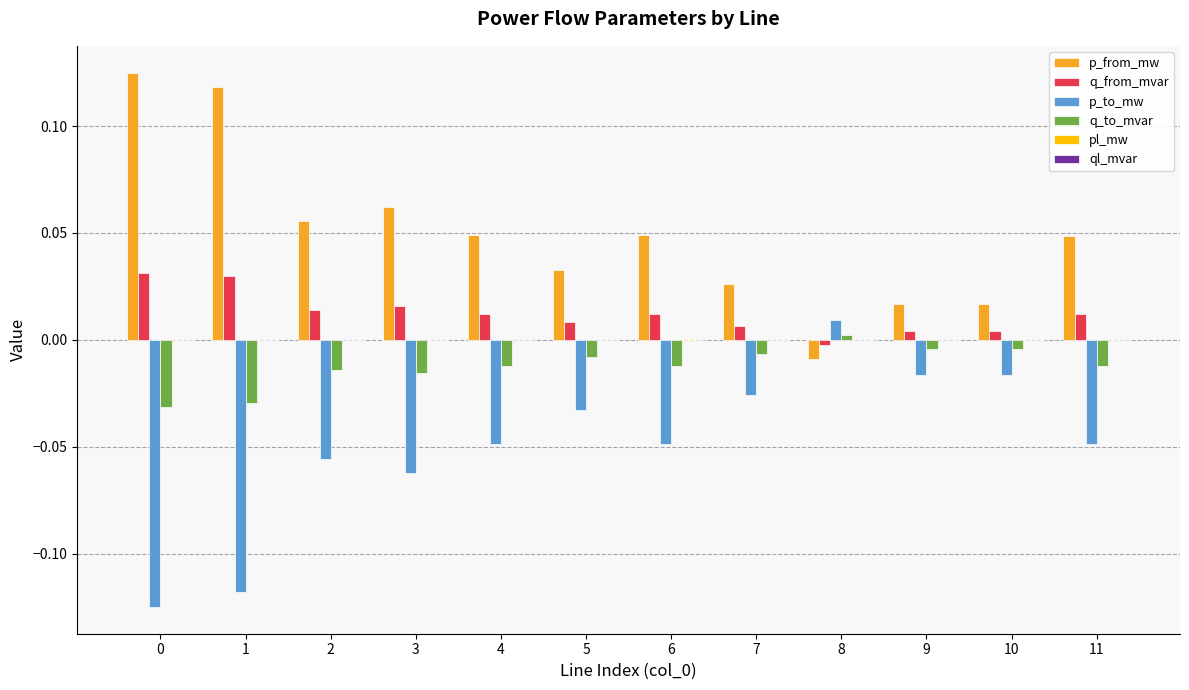

Which series has the largest total across all categories?

p_from_mw